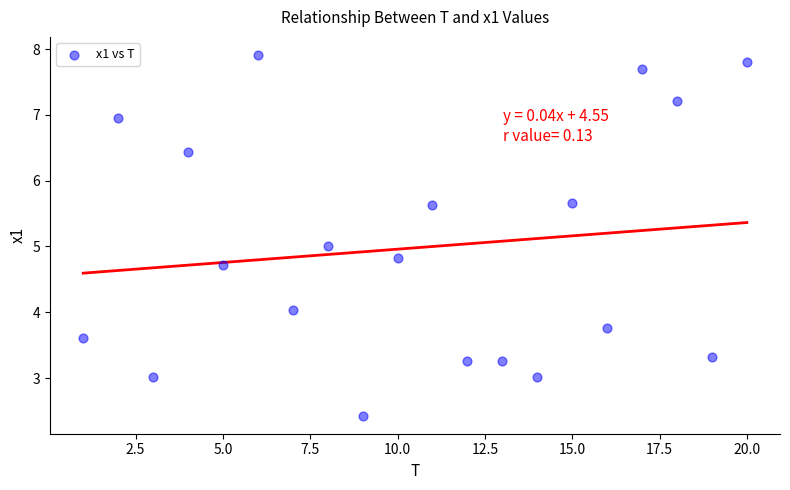

What is the range of X values (max minus min)?

19.0